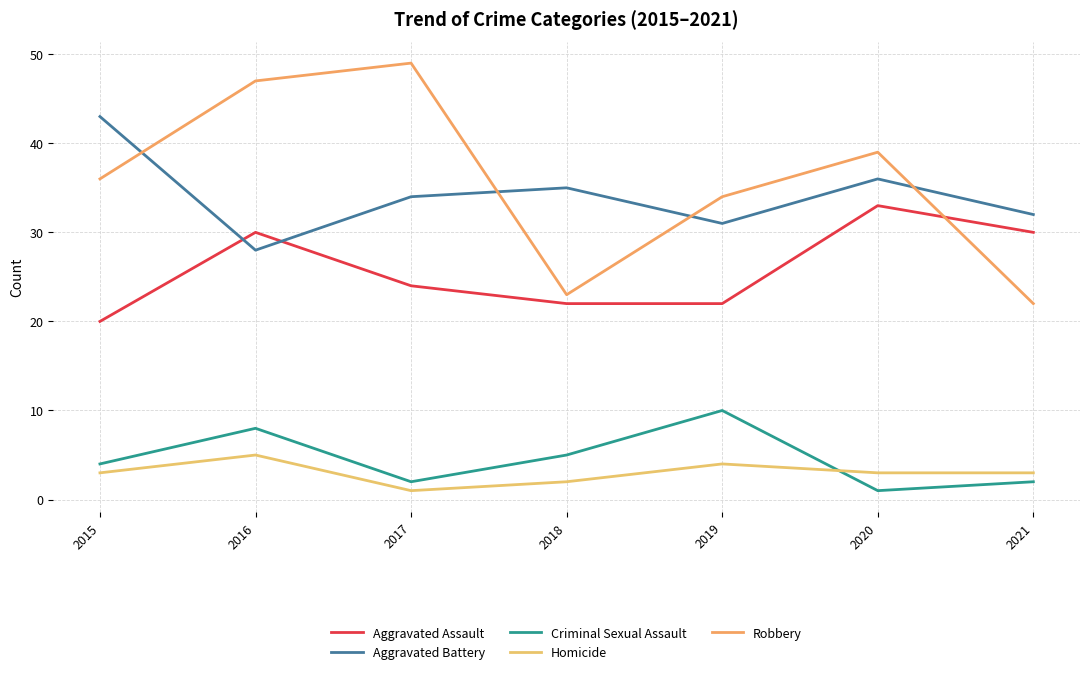

What is the approximate value of Robbery at 2021, to the nearest 10?

20